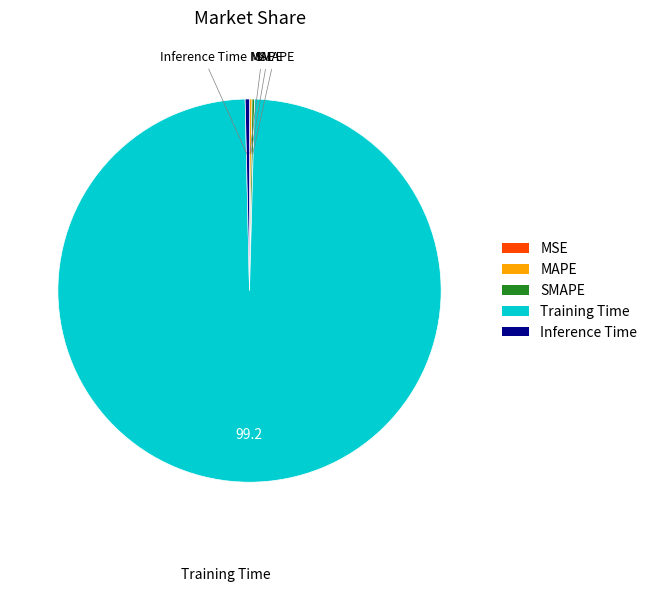

Combined, do Inference Time and Training Time account for over 50%?

Yes